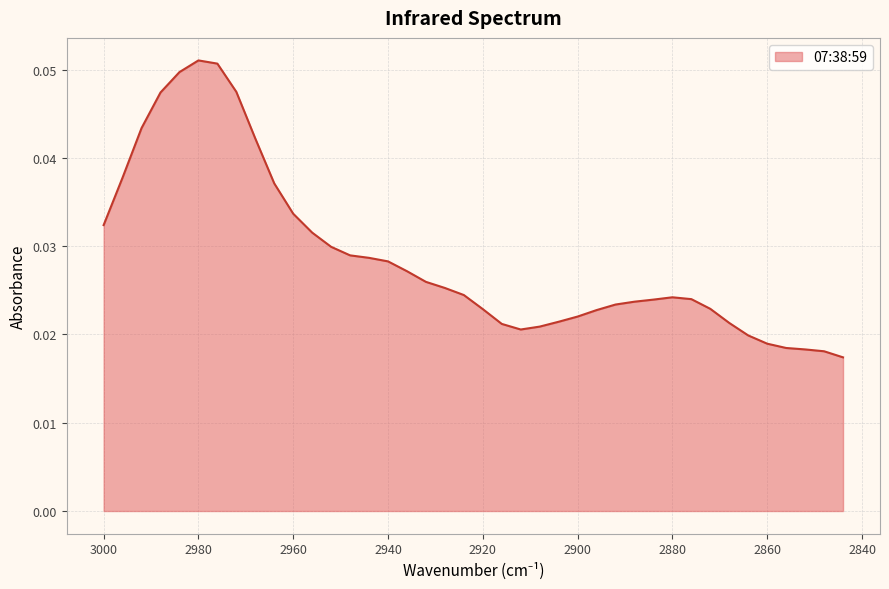

Rank the categories by value from highest to lowest.

2980, 2976, 2984, 2972, 2988, 2992, 2968, 2996, 2964, 2960, 3000, 2956, 2952, 2948, 2944, 2940, 2936, 2932, 2928, 2924, 2880, 2876, 2884, 2888, 2892, 2872, 2920, 2896, 2900, 2904, 2868, 2916, 2908, 2912, 2864, 2860, 2856, 2852, 2848, 2844